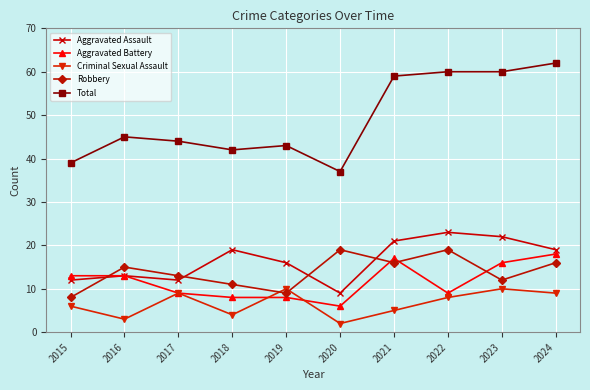

How many values in the Aggravated Battery series are below 13?

5